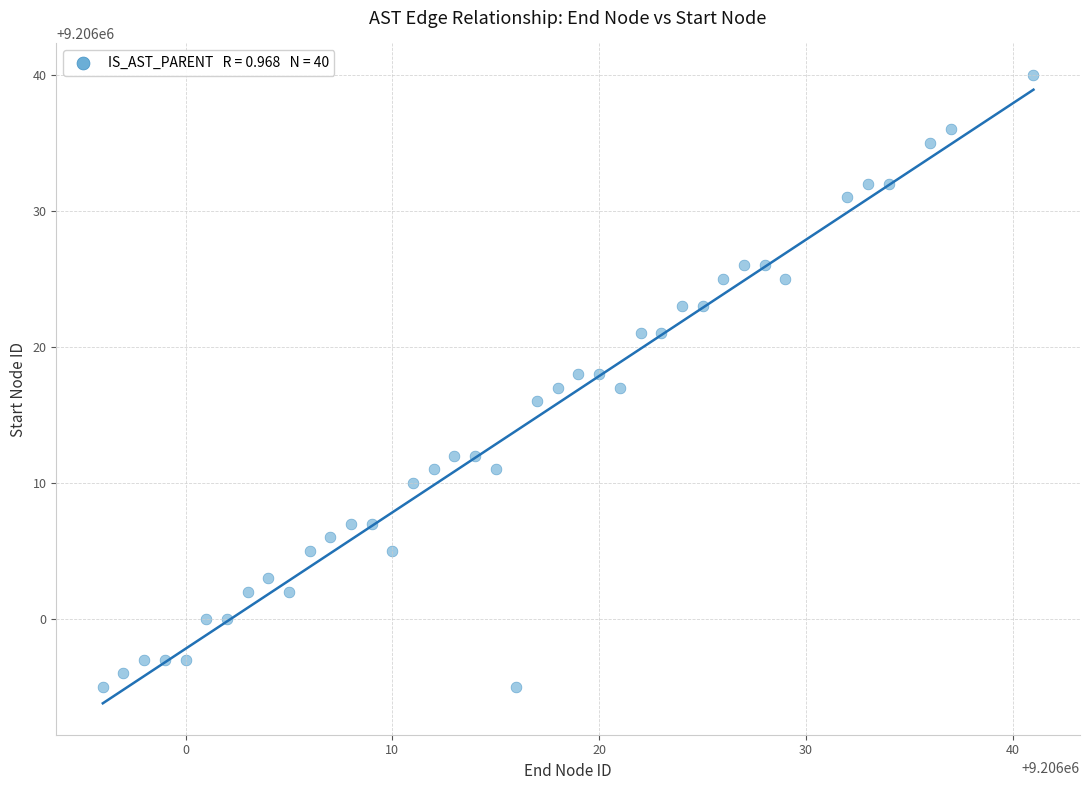

What is the range of Y values (max minus min)?

45